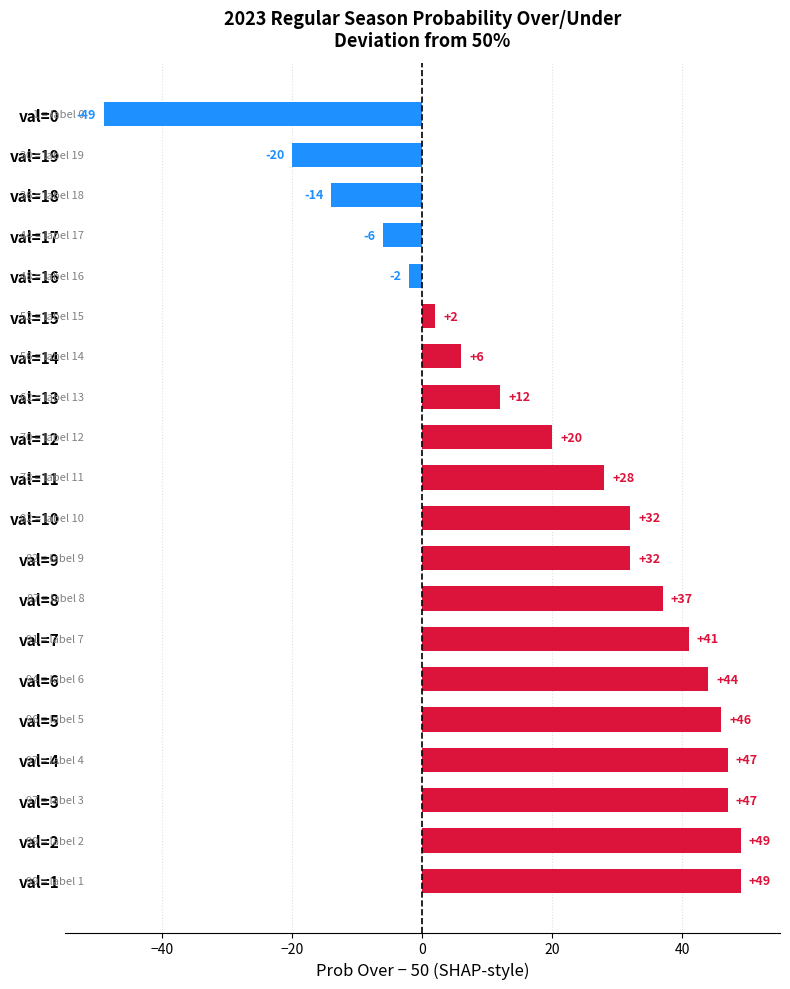

What is the greatest value displayed?

49